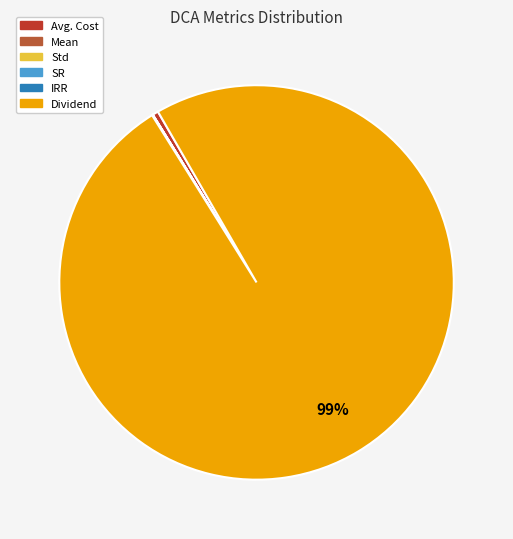

To the nearest percent, what is the average slice percentage?

17%